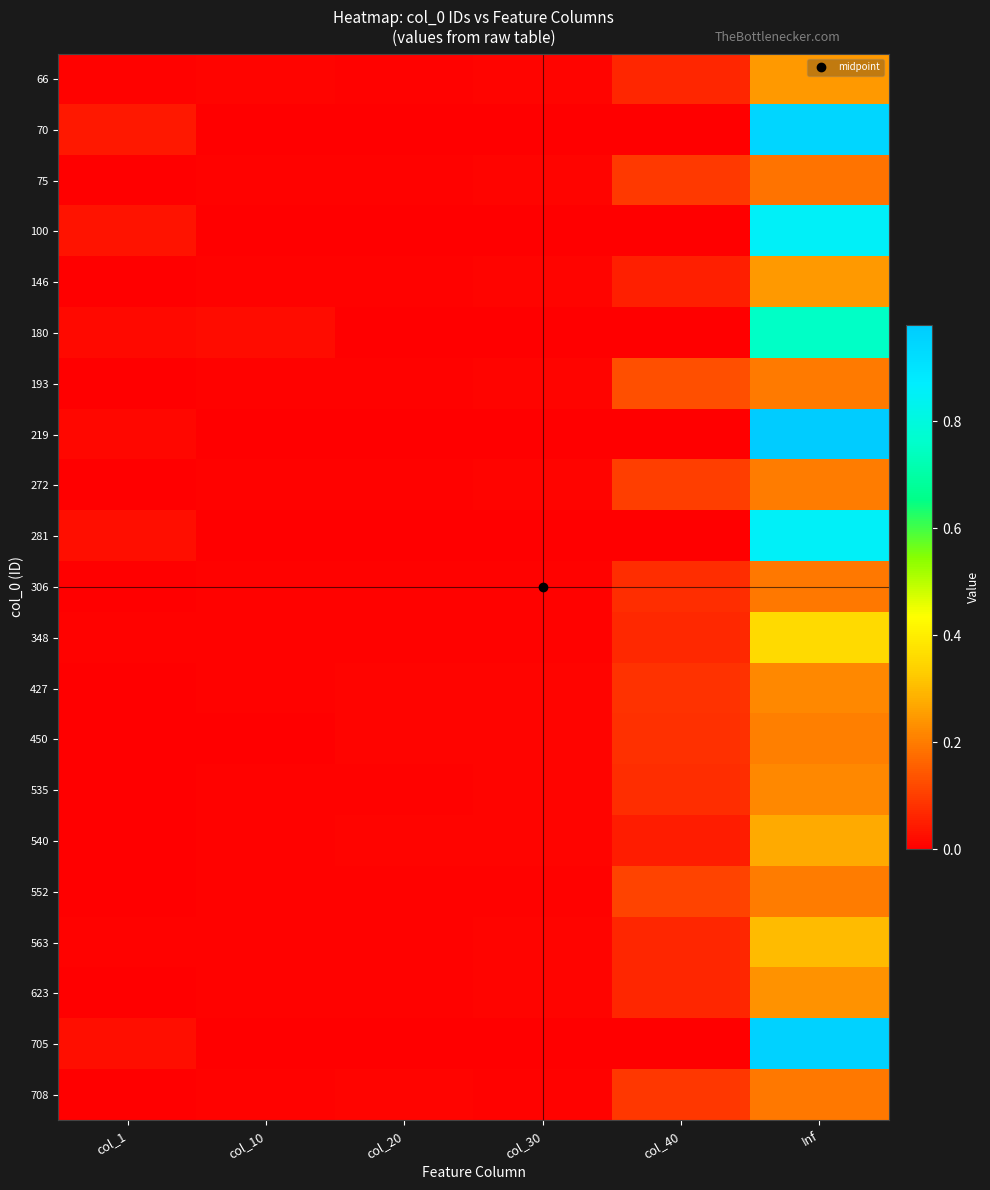

Which series has the widest spread of values?

219